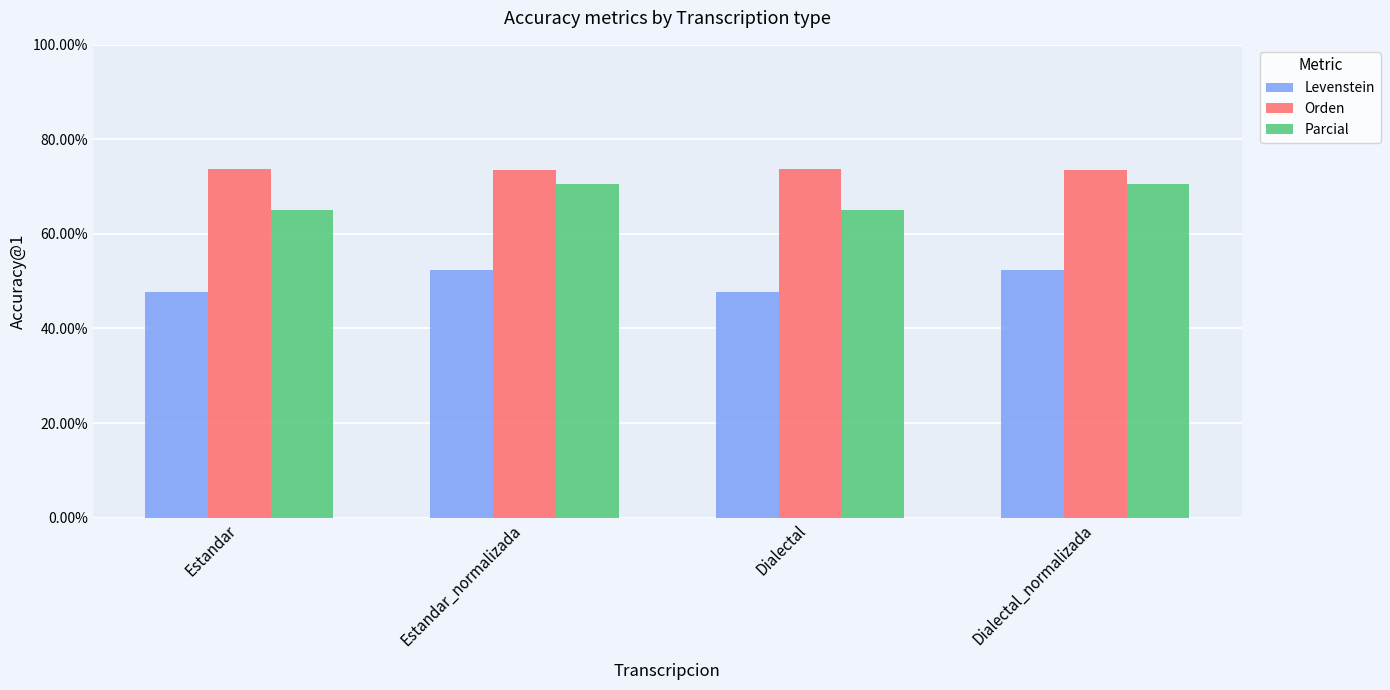

Read the Levenstein value at Dialectal.

47.7